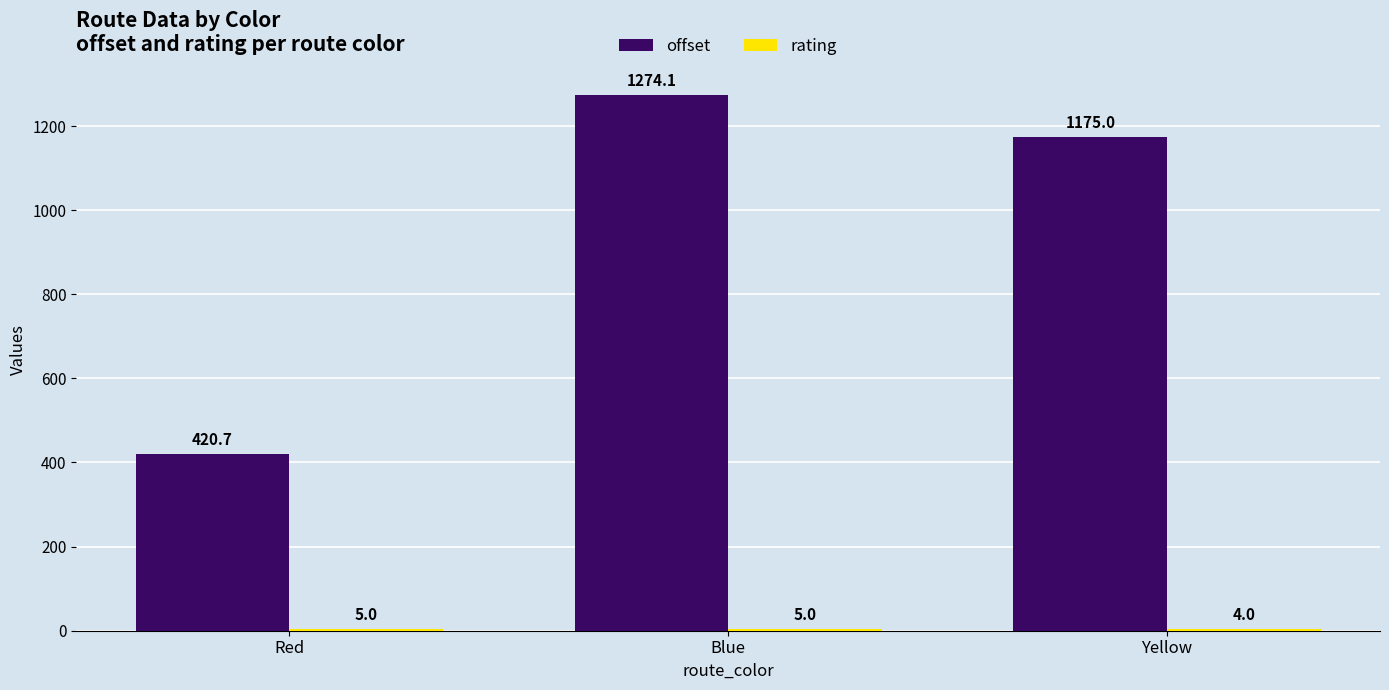

Which series has the largest range (max minus min)?

offset